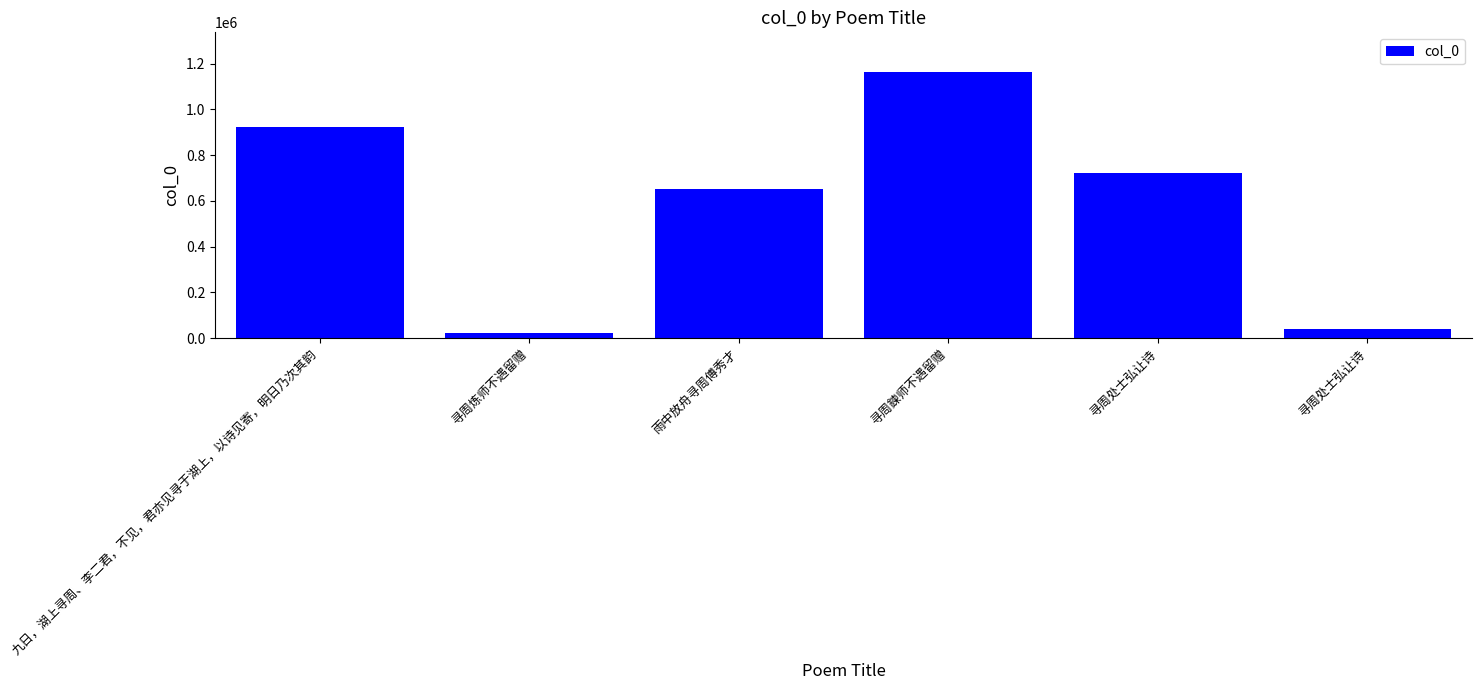

Are the bars horizontal?

No